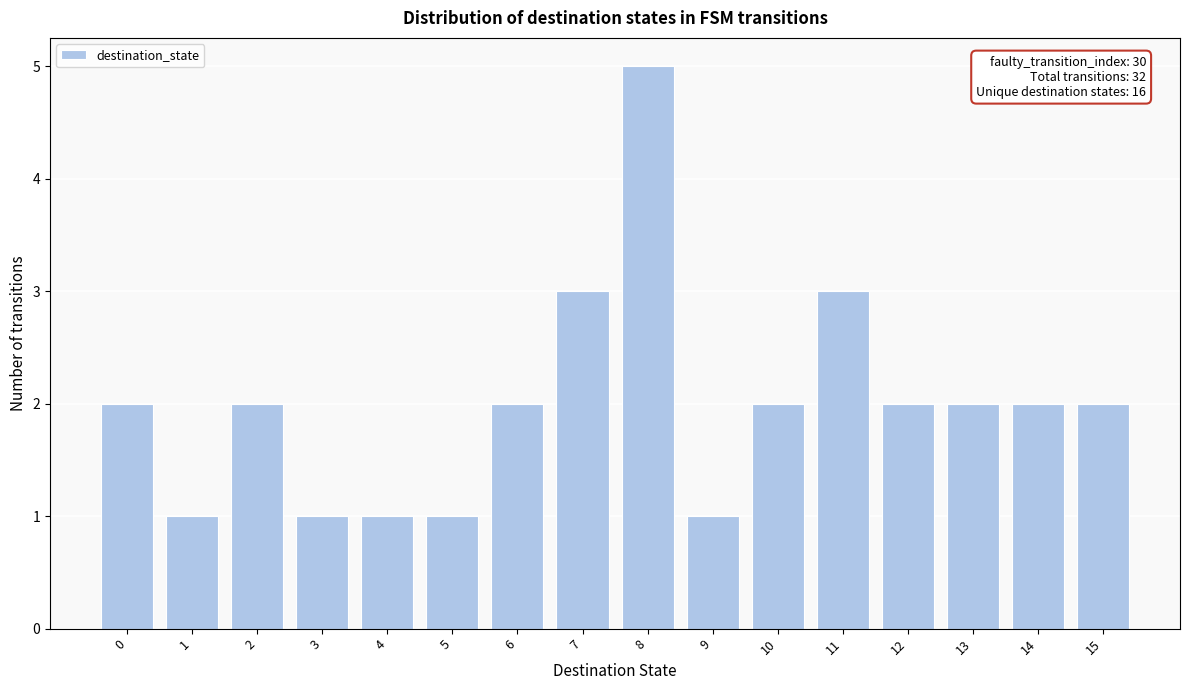

Reading left to right, extract all data points from this chart.

0=2	1=1	2=2	3=1	4=1	5=1	6=2	7=3	8=5	9=1	10=2	11=3	12=2	13=2	14=2	15=2